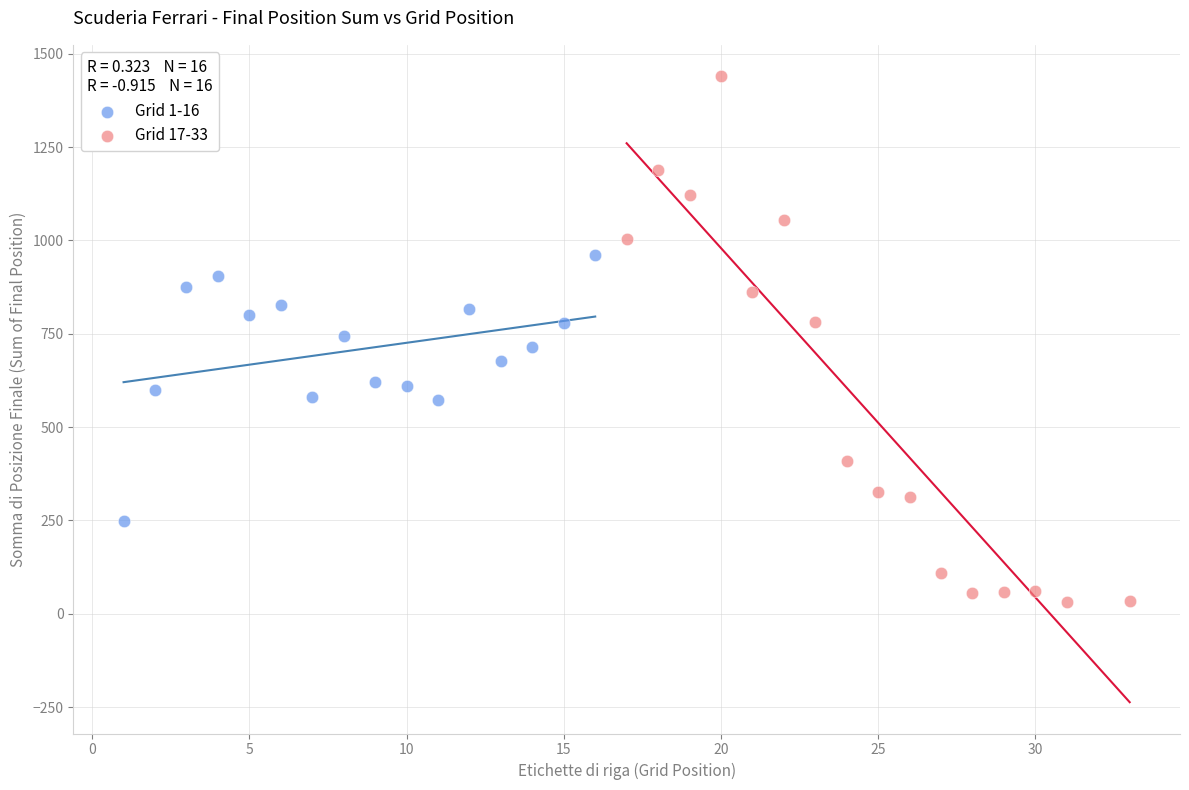

Which series reaches the maximum Y coordinate?

Grid 17-33